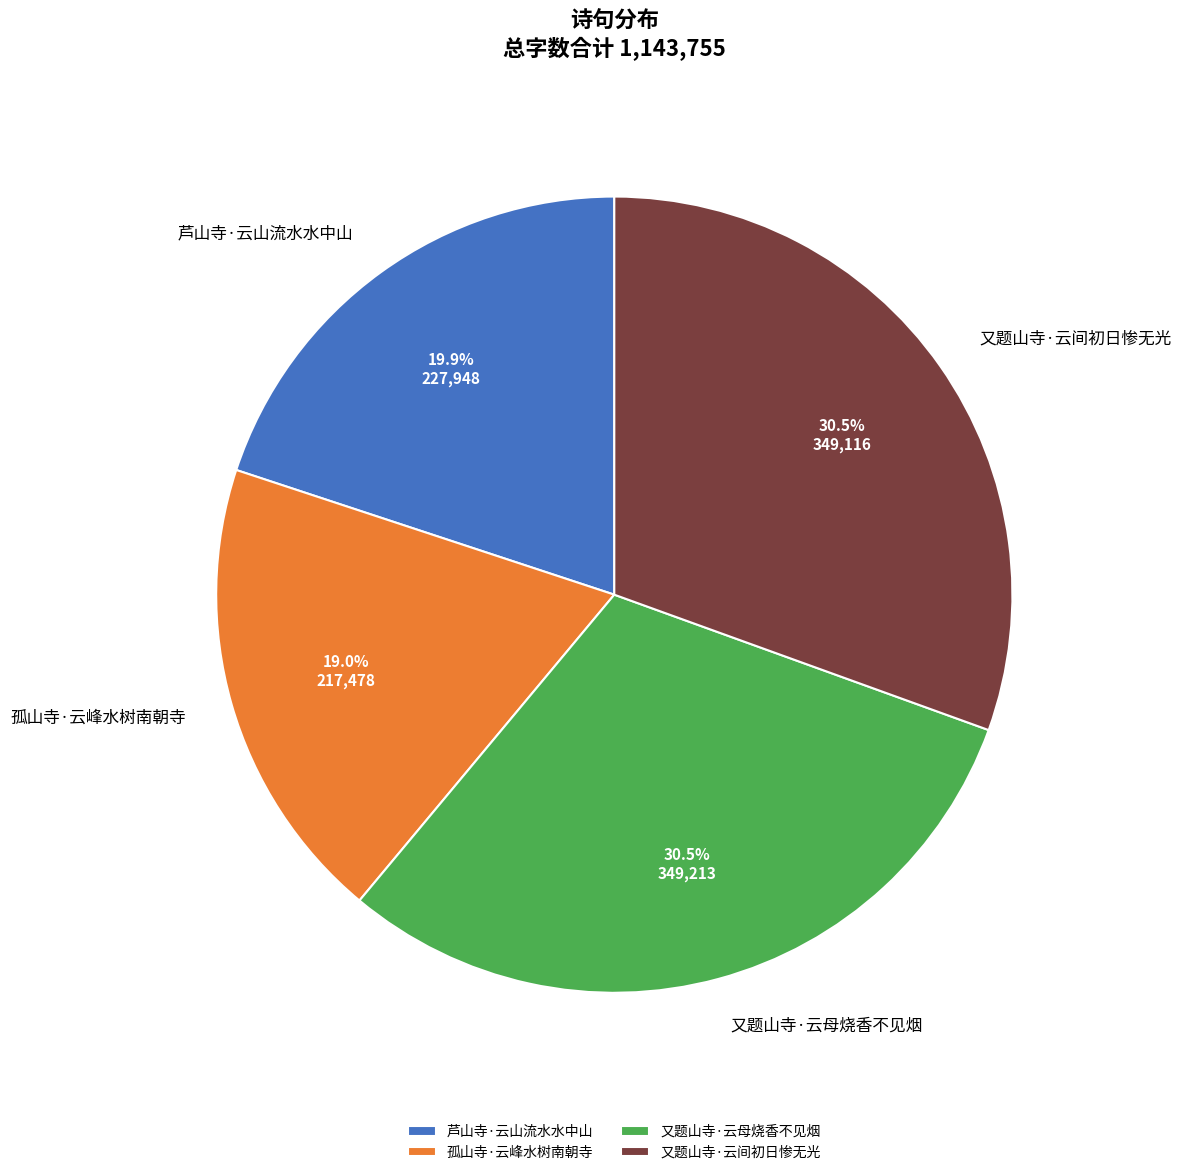

How many slices are in this pie chart?

4